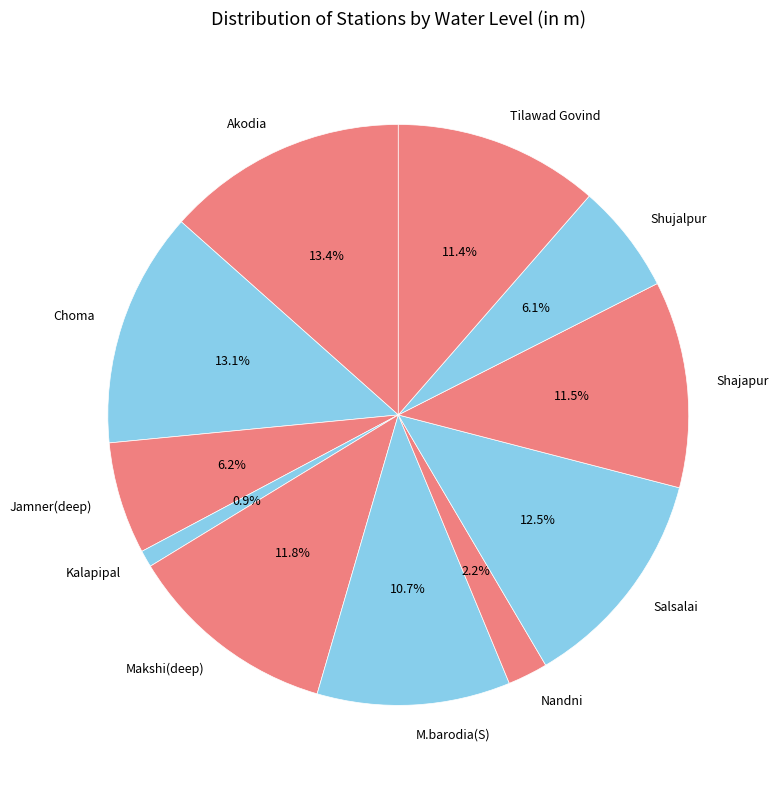

How much of the chart is everything except Nandni?

97.8%